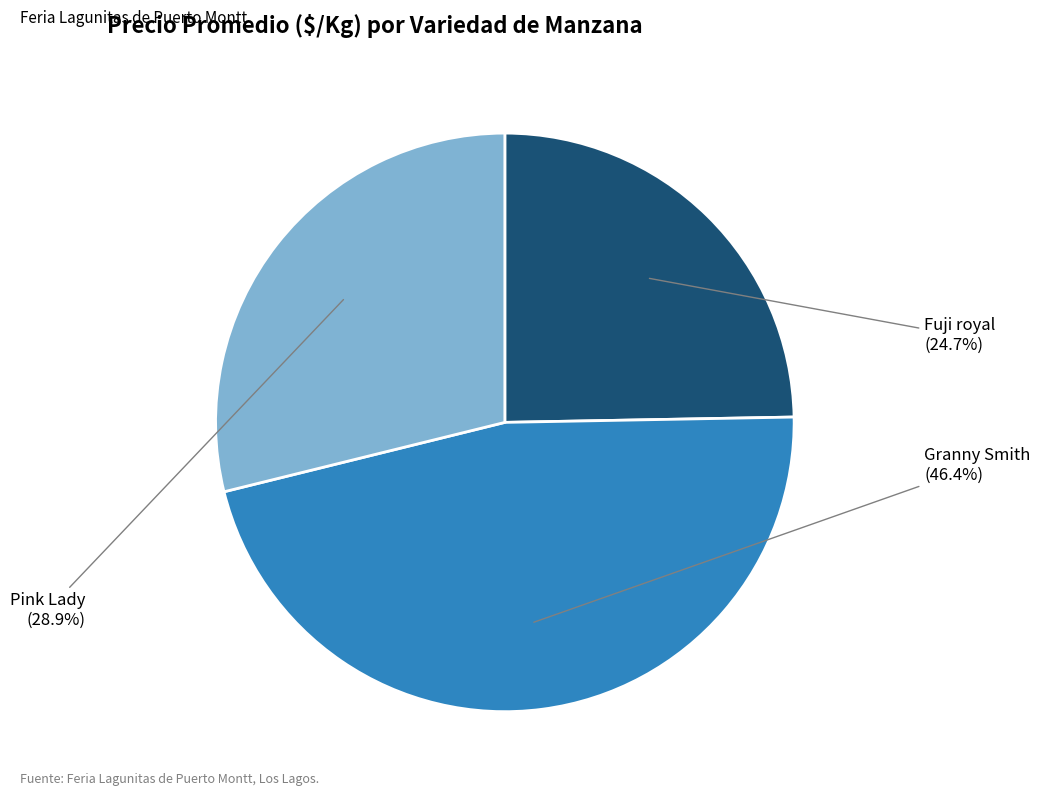

Is there a majority slice in this chart?

No